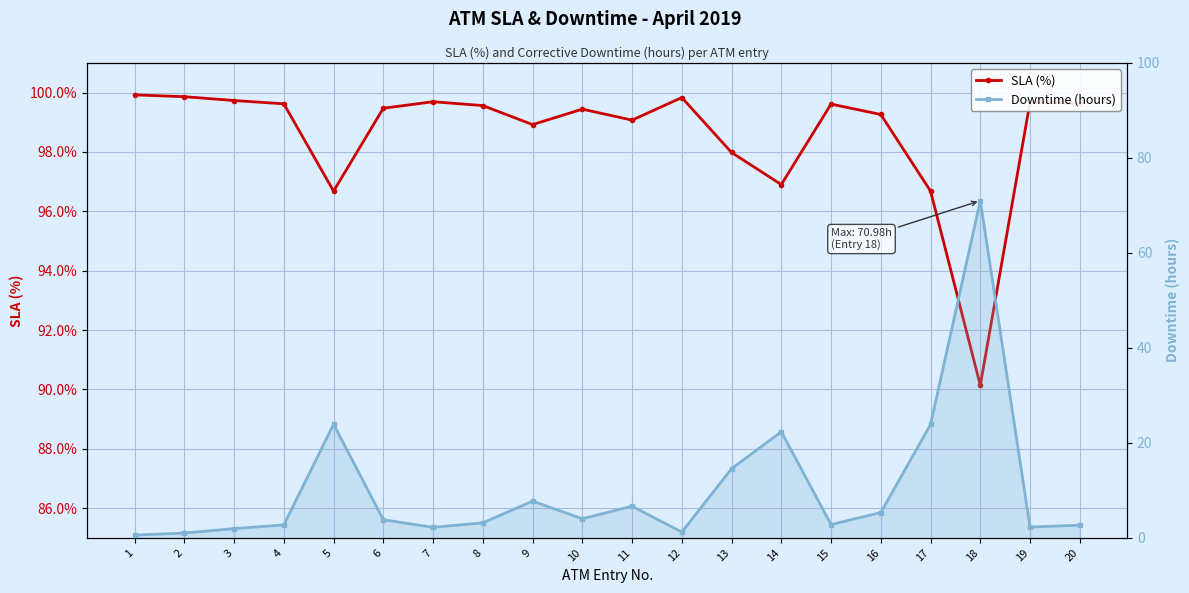

What is the maximum value for SLA (%)?

99.9